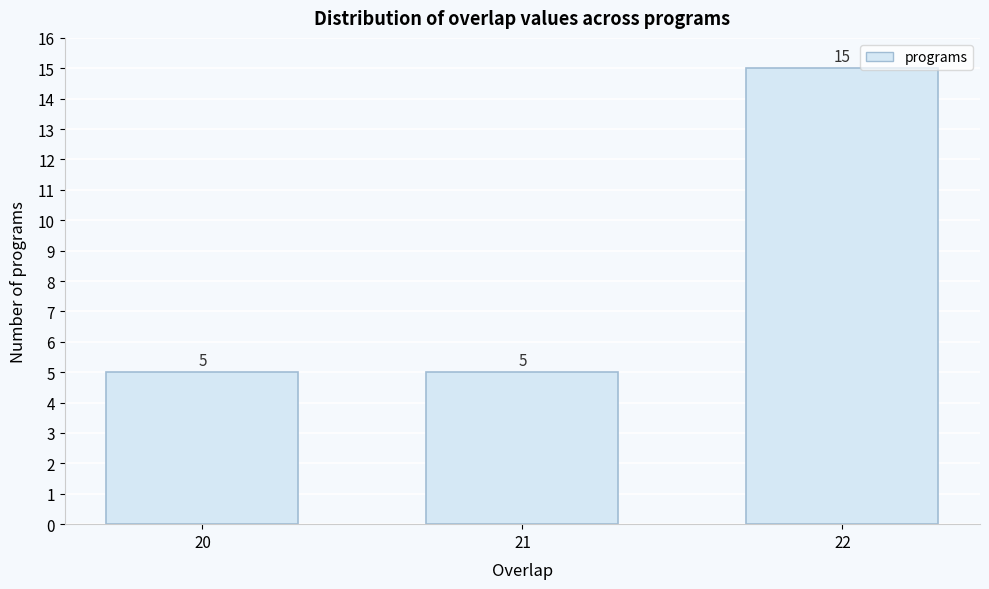

Reading left to right, what are all the values shown in this chart?

20=5	21=5	22=15